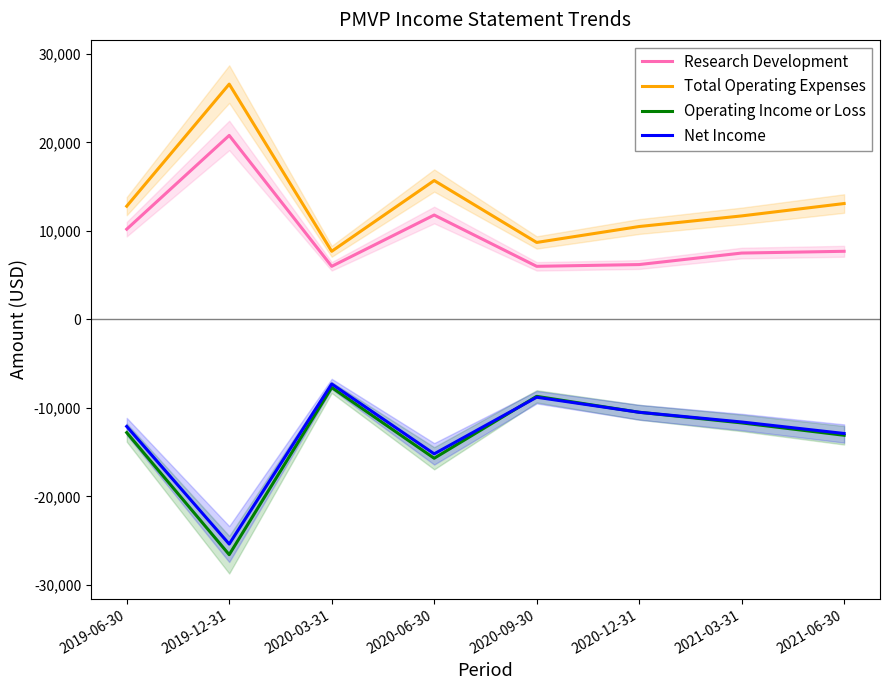

Between 2020-03-31 and 2021-06-30, which is larger?

2021-06-30